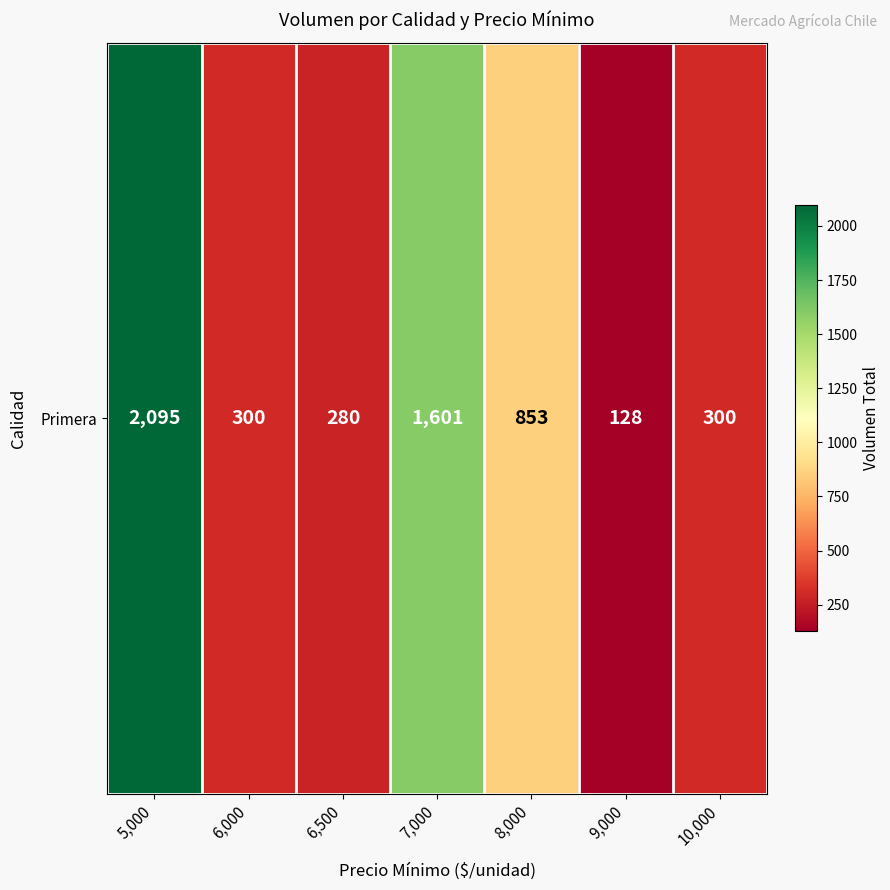

Reading left to right, list all the values displayed in this chart.

5,000=2095	6,000=300	6,500=280	7,000=1601	8,000=853	9,000=128	10,000=300